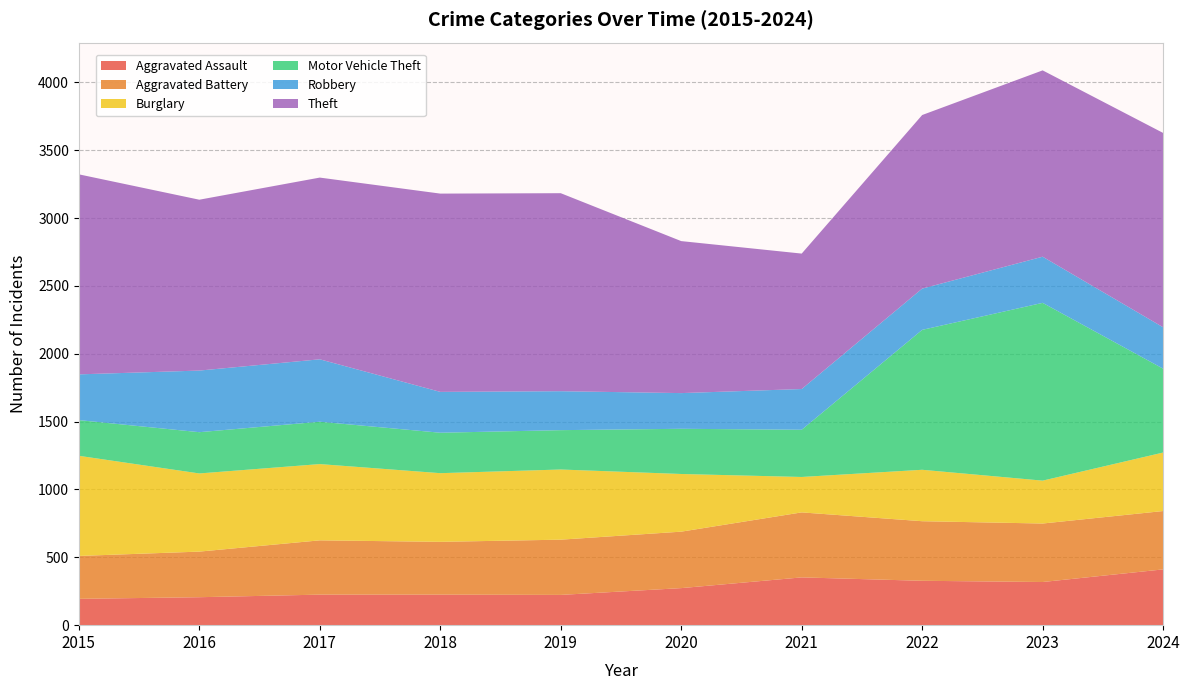

Reading left to right, what are all the values shown in this chart?

Aggravated Assault: 194	206	225	225	223	273	352	327	318	411
Aggravated Battery: 316	336	400	389	407	416	479	439	431	430
Burglary: 738	576	562	506	517	425	261	379	316	431
Motor Vehicle Theft: 263	304	312	298	290	333	348	1031	1310	618
Robbery: 337	454	460	301	287	263	300	304	340	305
Theft: 1474	1259	1339	1461	1459	1120	998	1279	1373	1432